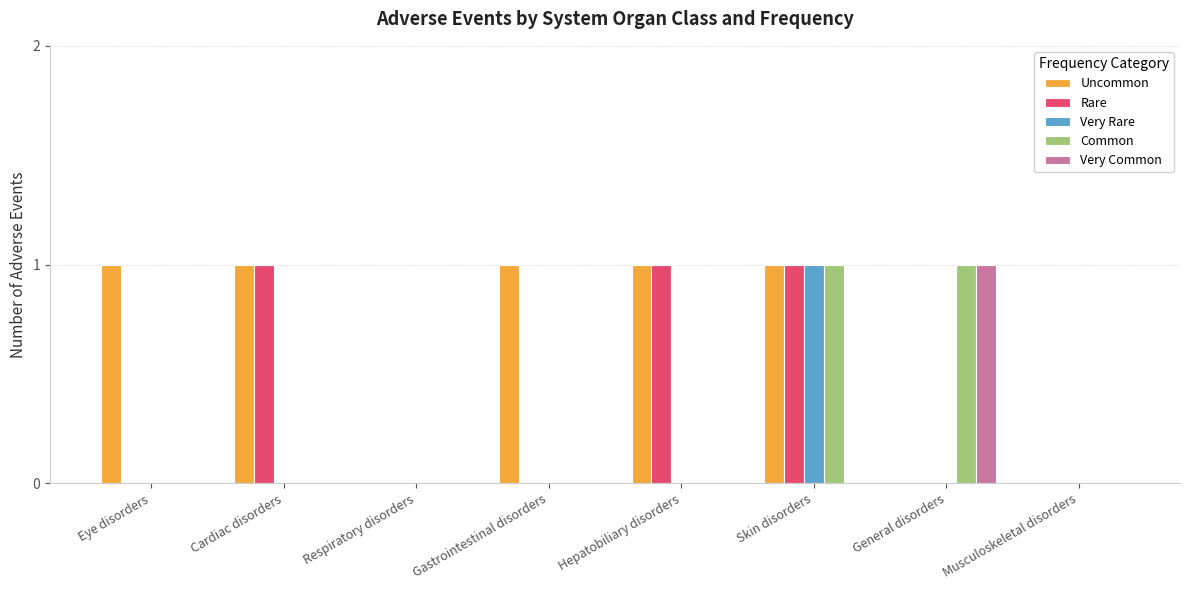

At which category is the sum across all series the highest?

Skin disorders